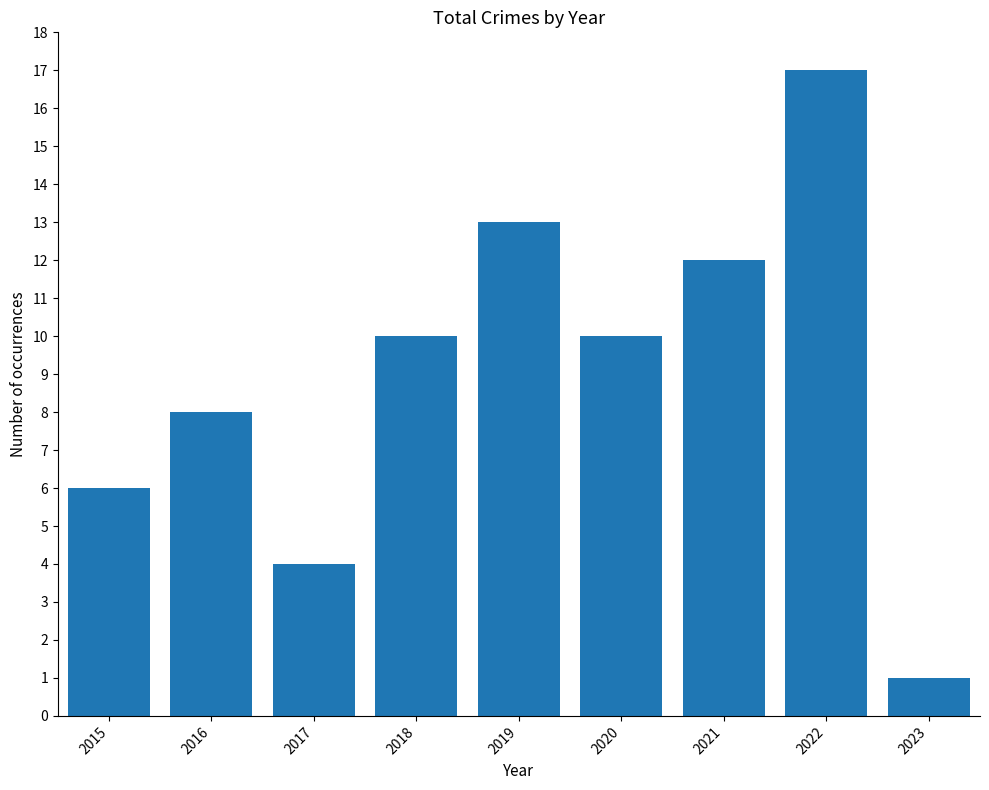

What is the minimum value shown in the chart?

1